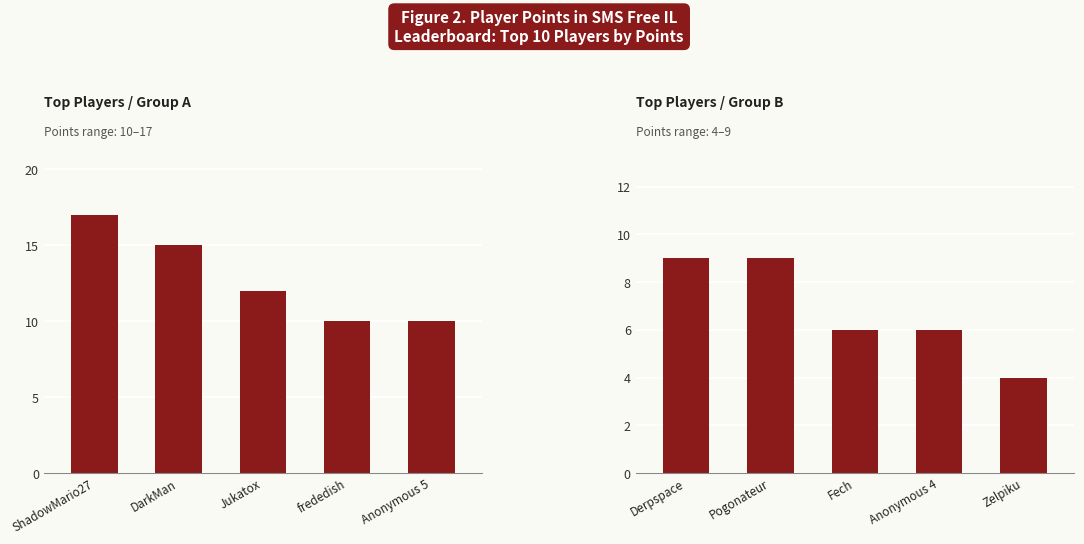

What is the minimum value shown in the chart?

4